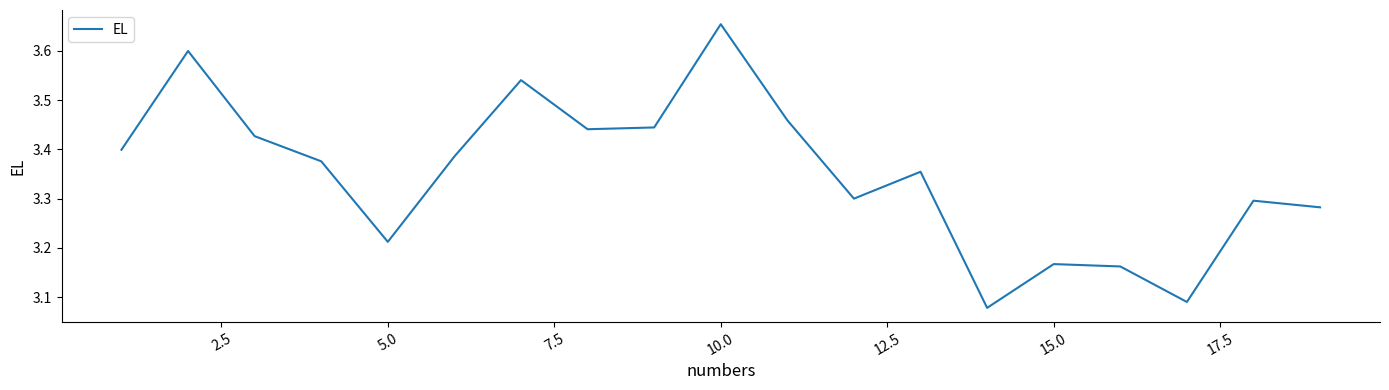

What is the difference between the maximum and minimum values?

0.6